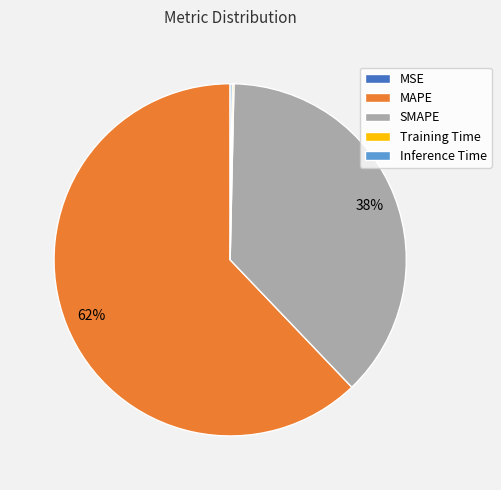

Does any single category account for the majority?

Yes